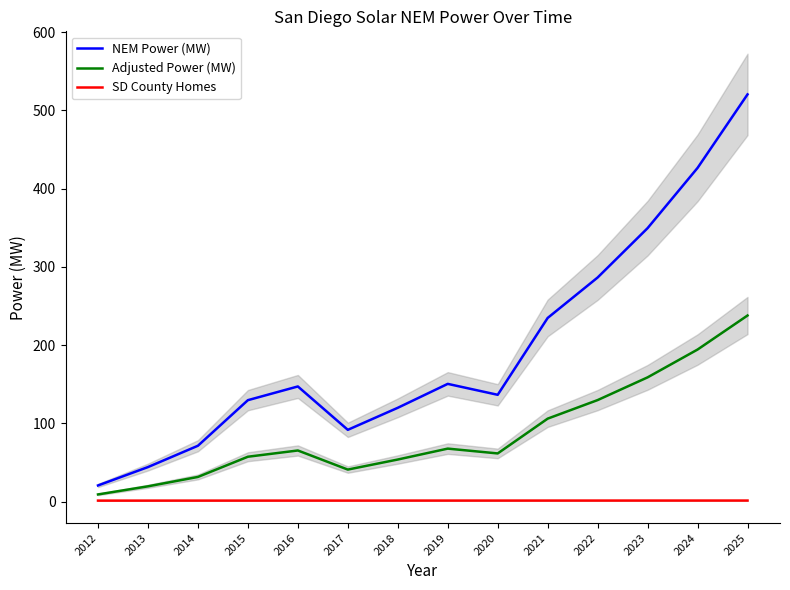

What is the difference between the Adjusted Power (MW) values at 2012 and 2019?

58.6